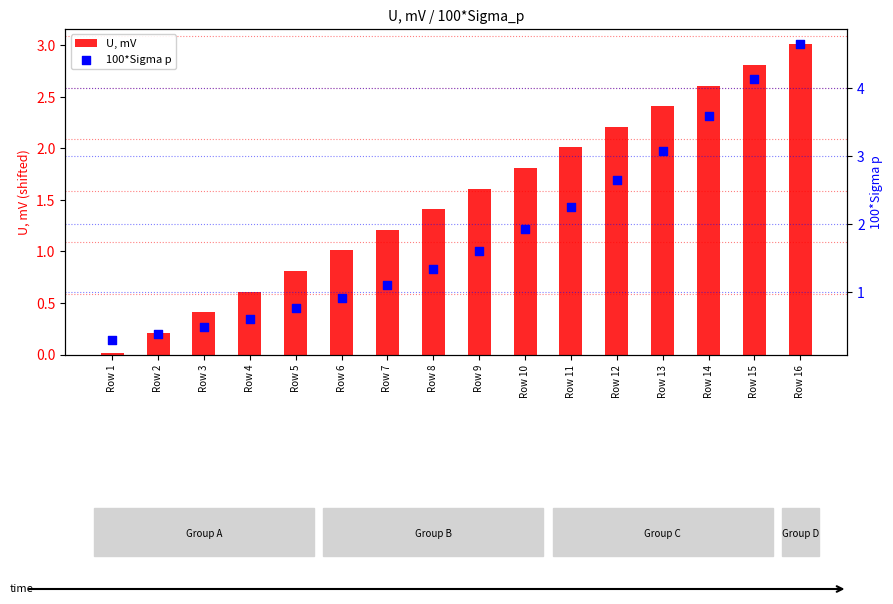

What are all the series names shown in the legend?

U, mV, 100*Sigma p